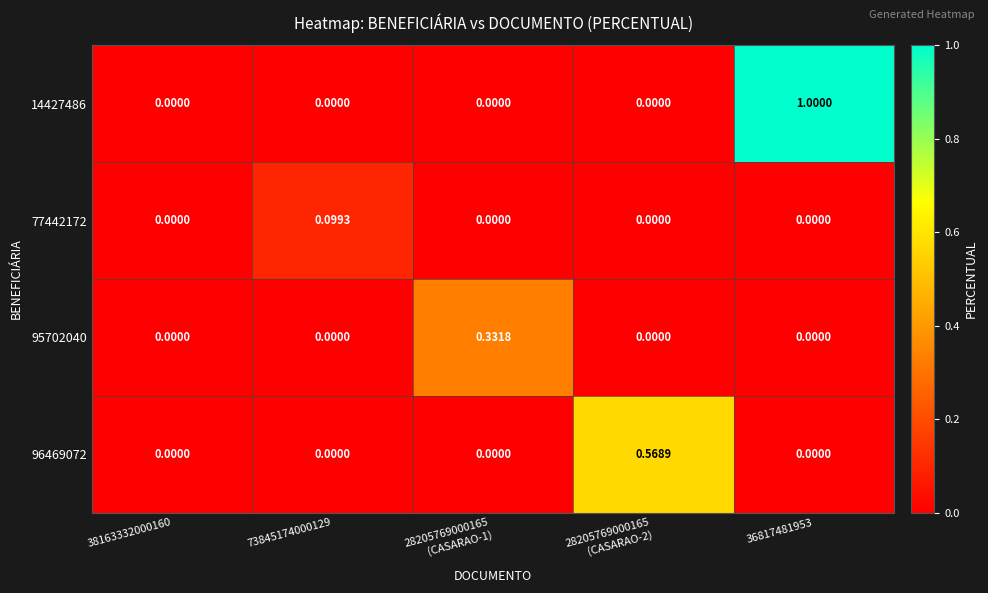

Which series has the widest spread of values?

14427486